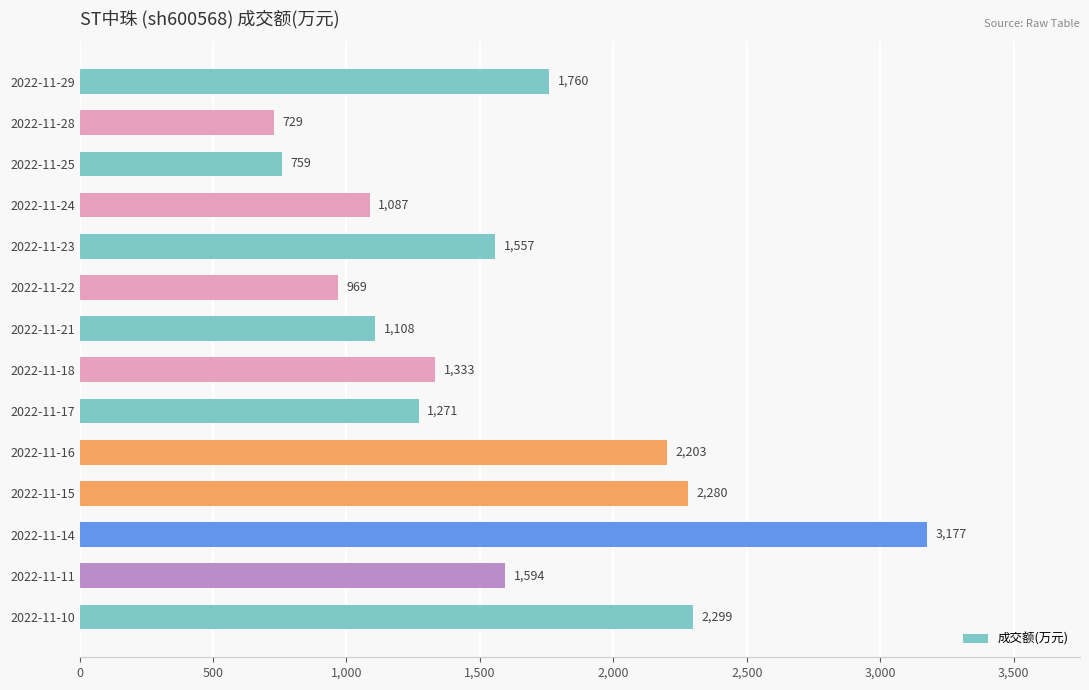

What is the ratio of the value at 2022-11-24 to the value at 2022-11-11?

0.7